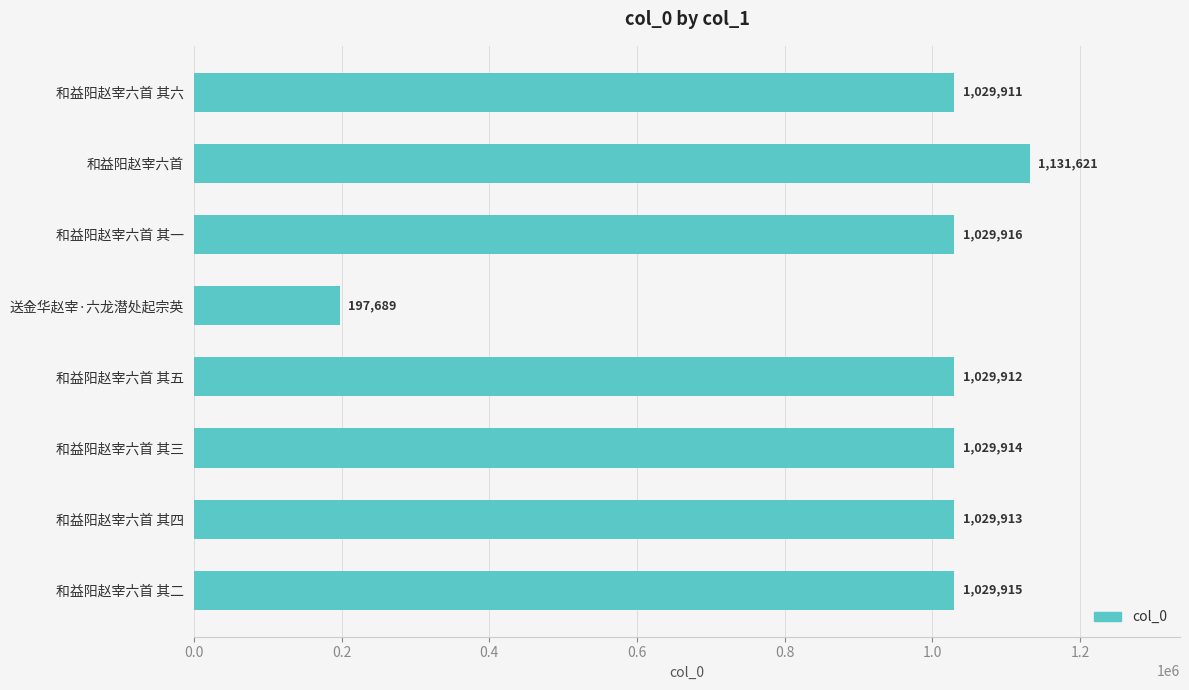

Which label corresponds to the largest value in the chart?

和益阳赵宰六首